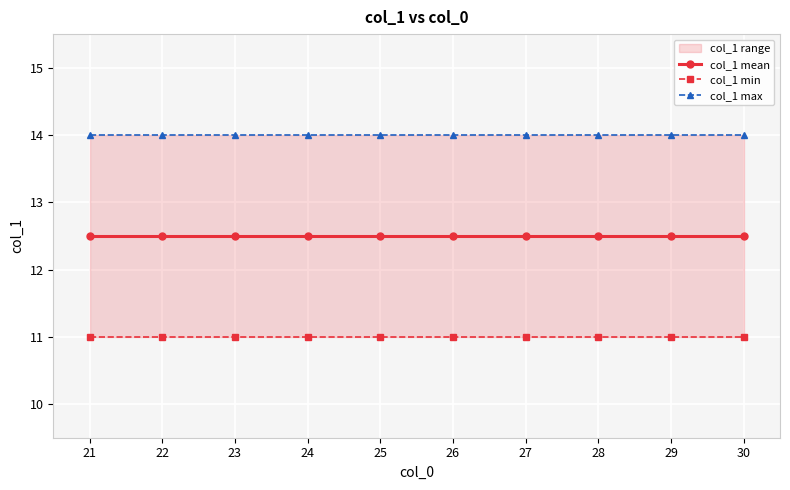

Is it true that col_1 max equals 7.1 at 29?

False